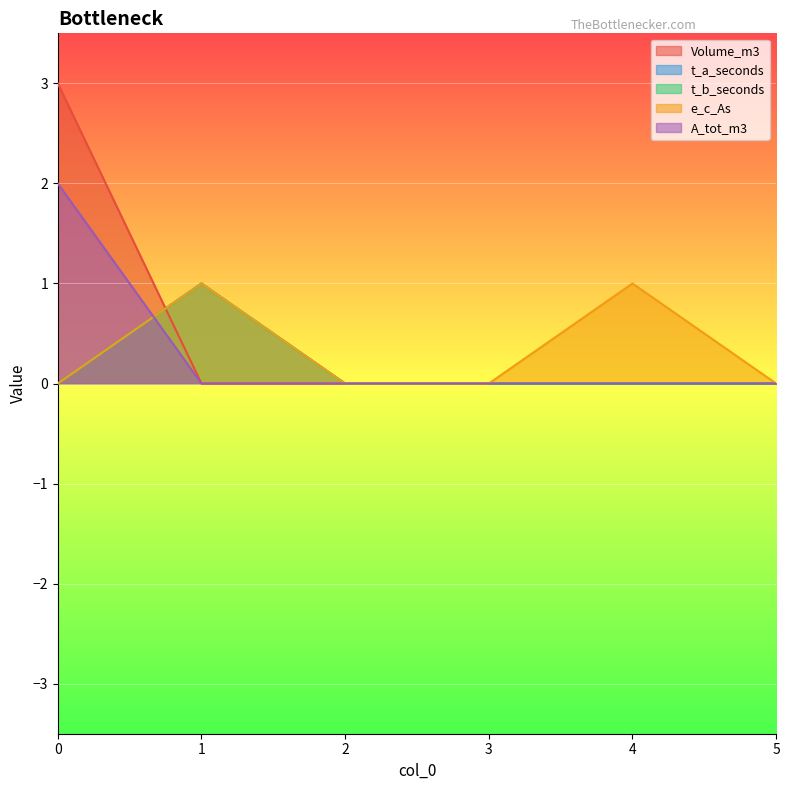

Reading left to right, transcribe all the data shown in this chart.

Volume_m3: 3	0	0	0	0	0
t_a_seconds: 0	1	0	0	0	0
t_b_seconds: 0	1	0	0	0	0
e_c_As: 0	1	0	0	1	0
A_tot_m3: 2	0	0	0	0	0